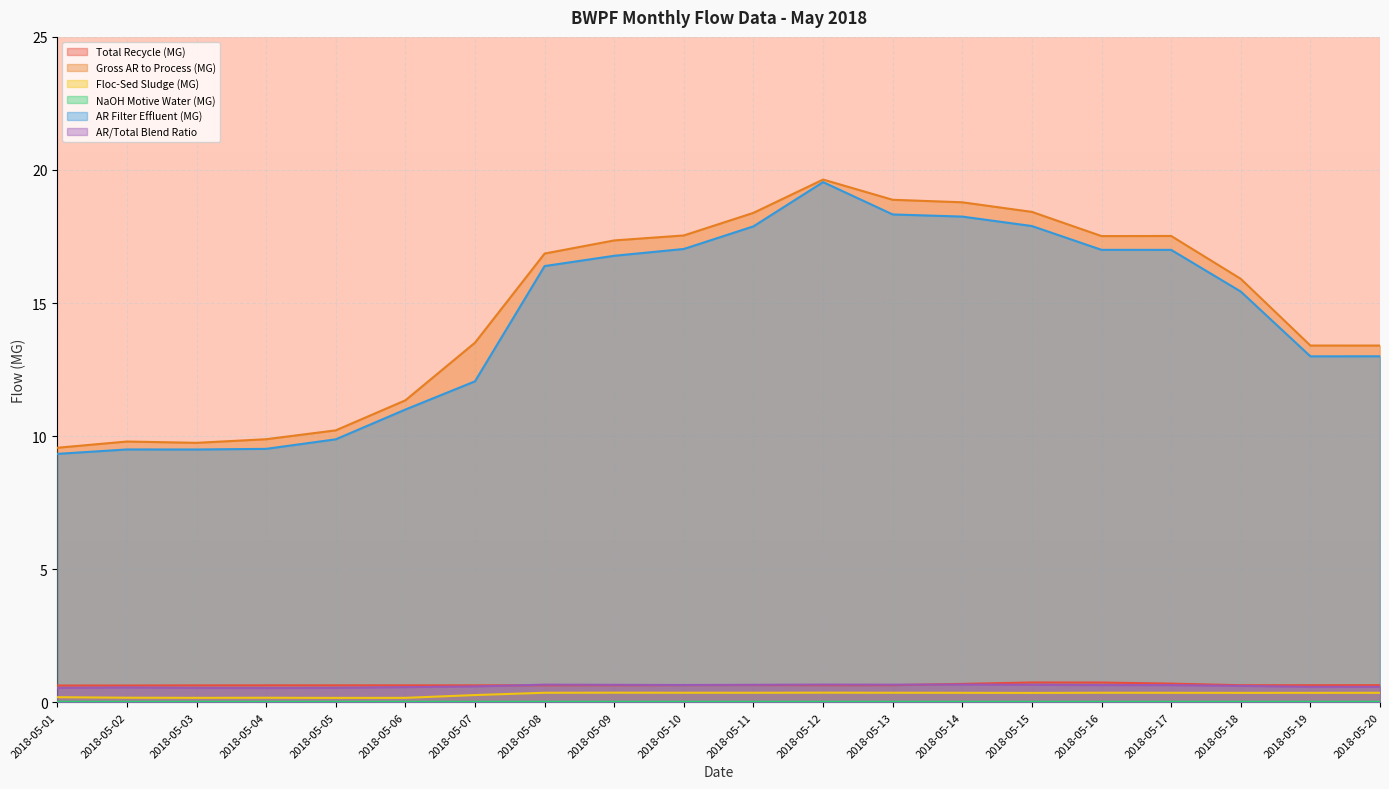

How many distinct data groups are displayed?

6